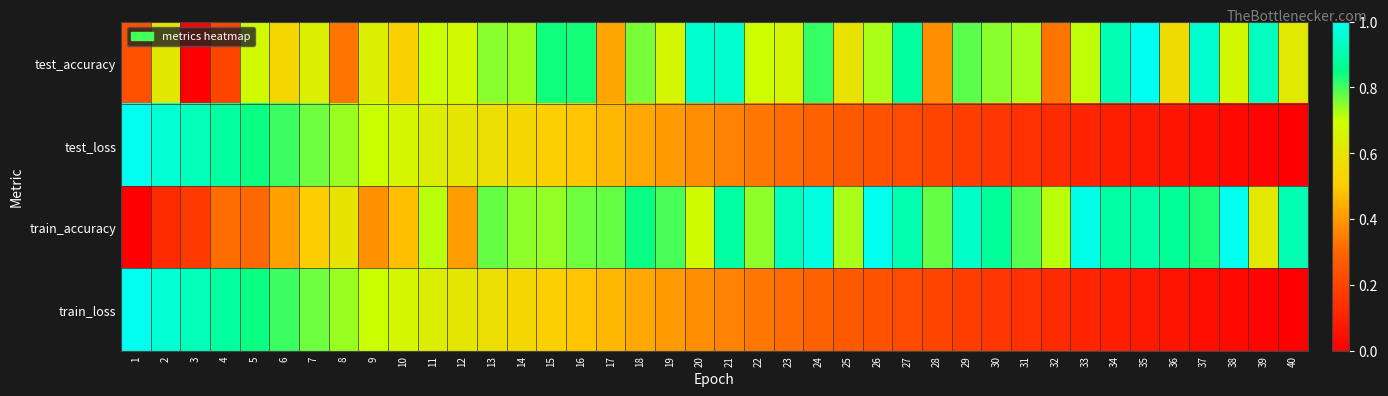

Reading left to right, list all the values displayed in this chart.

test_accuracy: 1=0.2	2=0.6	3=0.0	4=0.2	5=0.7	6=0.5	7=0.6	8=0.3	9=0.6	10=0.5	11=0.7	12=0.7	13=0.7	14=0.7	15=0.8	16=0.8	17=0.4	18=0.8	19=0.7	20=1.0	21=0.9	22=0.7	23=0.7	24=0.8	25=0.6	26=0.7	27=0.9	28=0.4	29=0.8	30=0.7	31=0.7	32=0.3	33=0.7	34=0.9	35=1.0	36=0.6	37=1.0	38=0.7	39=0.9	40=0.6
test_loss: 1=1.0	2=1.0	3=0.9	4=0.9	5=0.8	6=0.8	7=0.8	8=0.7	9=0.7	10=0.7	11=0.6	12=0.6	13=0.6	14=0.5	15=0.5	16=0.5	17=0.5	18=0.4	19=0.4	20=0.4	21=0.4	22=0.3	23=0.3	24=0.3	25=0.3	26=0.2	27=0.2	28=0.2	29=0.2	30=0.2	31=0.1	32=0.1	33=0.1	34=0.1	35=0.1	36=0.1	37=0.0	38=0.0	39=0.0	40=0.0
train_accuracy: 1=0.0	2=0.1	3=0.2	4=0.3	5=0.3	6=0.4	7=0.5	8=0.6	9=0.4	10=0.5	11=0.7	12=0.4	13=0.8	14=0.7	15=0.7	16=0.8	17=0.8	18=0.8	19=0.8	20=0.7	21=0.9	22=0.7	23=0.9	24=1.0	25=0.7	26=1.0	27=0.9	28=0.8	29=0.9	30=0.9	31=0.8	32=0.7	33=1.0	34=0.9	35=0.9	36=0.9	37=0.8	38=1.0	39=0.6	40=0.9
train_loss: 1=1.0	2=1.0	3=0.9	4=0.9	5=0.8	6=0.8	7=0.8	8=0.7	9=0.7	10=0.7	11=0.6	12=0.6	13=0.6	14=0.5	15=0.5	16=0.5	17=0.5	18=0.4	19=0.4	20=0.4	21=0.4	22=0.3	23=0.3	24=0.3	25=0.3	26=0.2	27=0.2	28=0.2	29=0.2	30=0.2	31=0.1	32=0.1	33=0.1	34=0.1	35=0.1	36=0.1	37=0.0	38=0.0	39=0.0	40=0.0